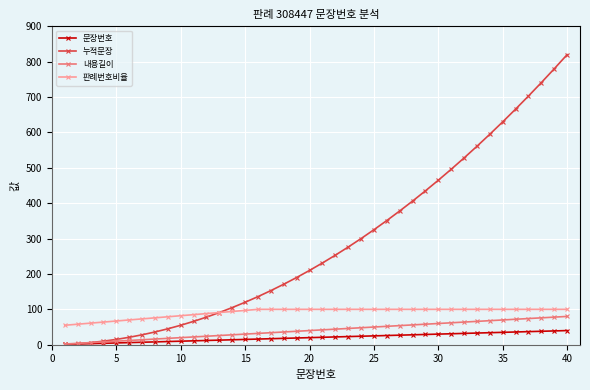

True or false: 판례번호비율 and 내용길이 cross at least once.

False